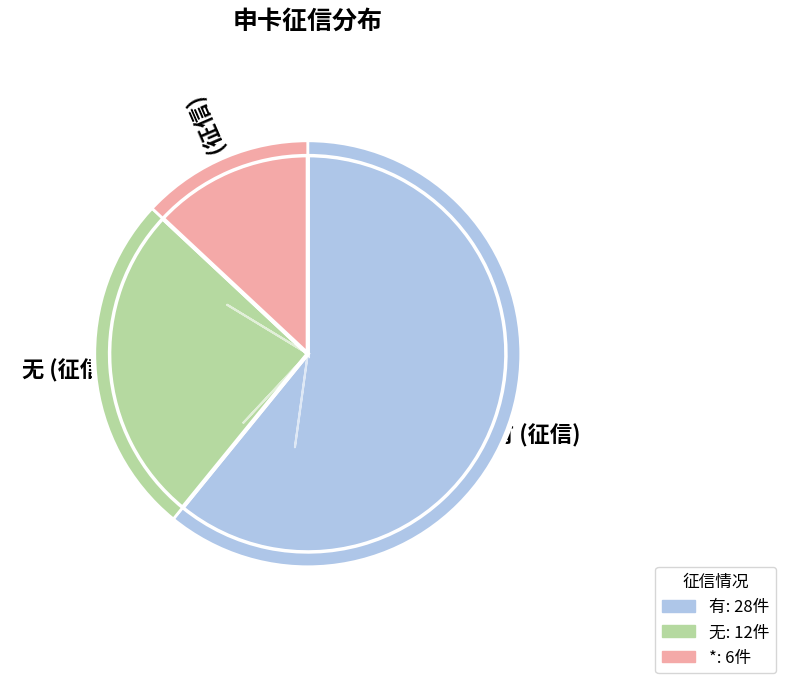

How many slices are in this pie chart?

3